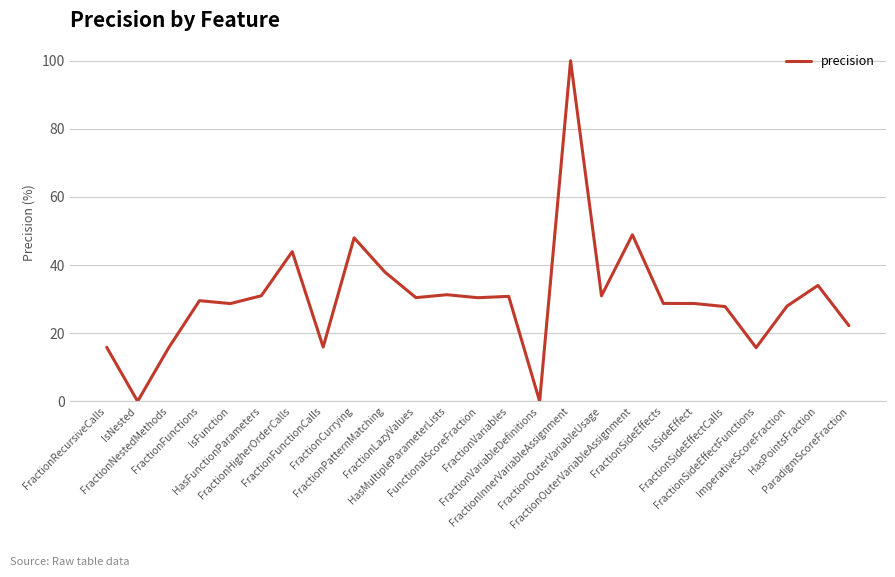

Does the chart display data point markers on the line(s)?

No